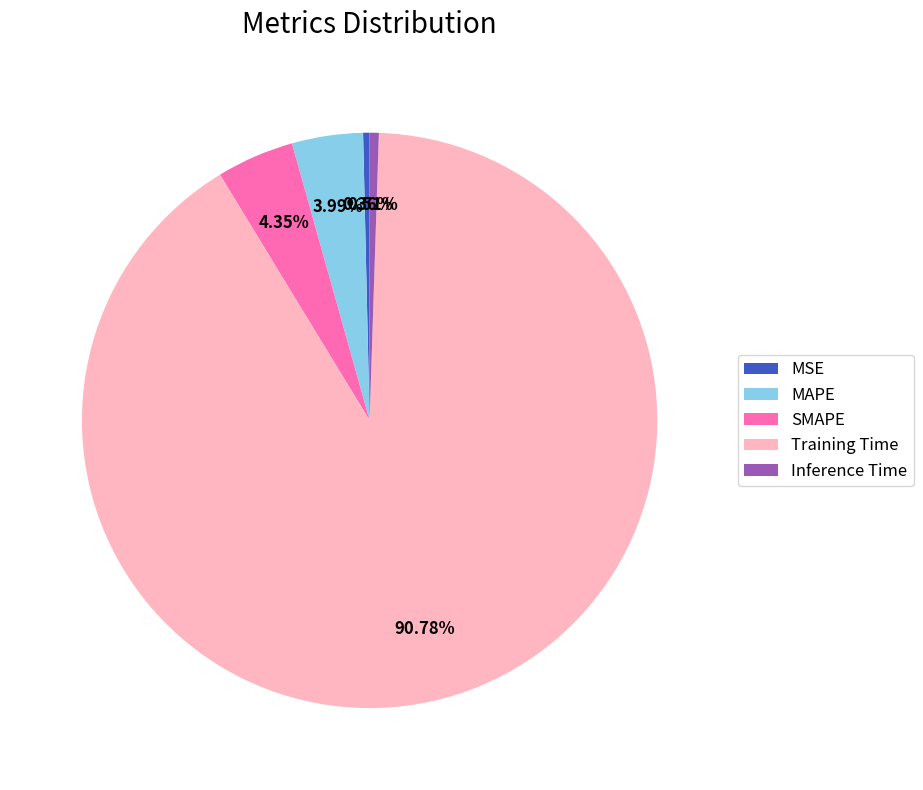

What is the total percentage of SMAPE and MAPE?

8.3%